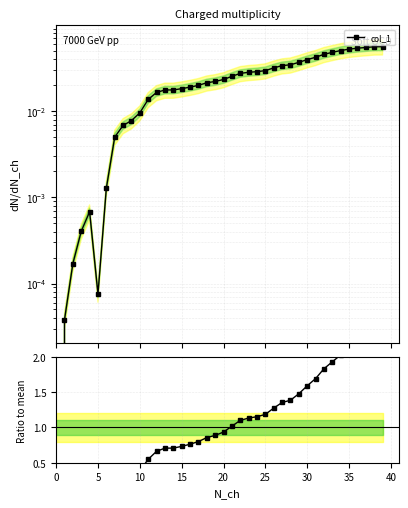

Is it true that col_1 ratio equals 0.9 at 18?

True